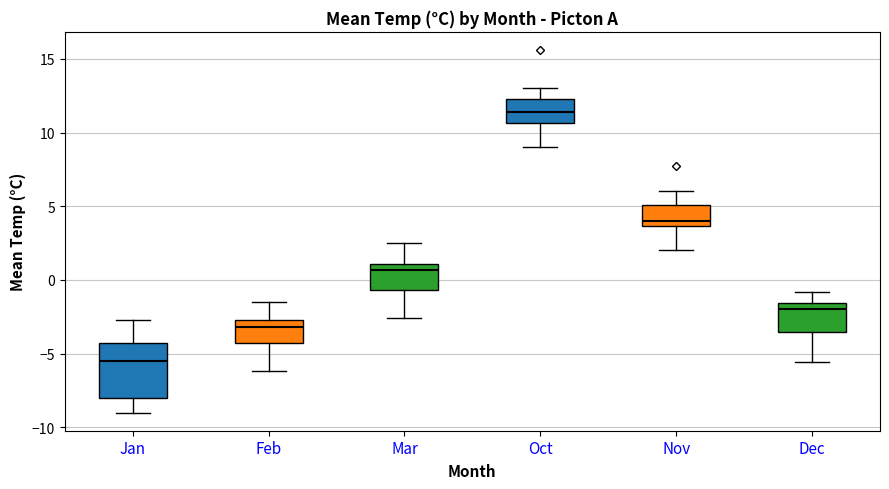

Where does the lower whisker of the box for Feb end on the y-axis? The values are not printed on the chart, so give them approximately, as read against the axis.

-6.0